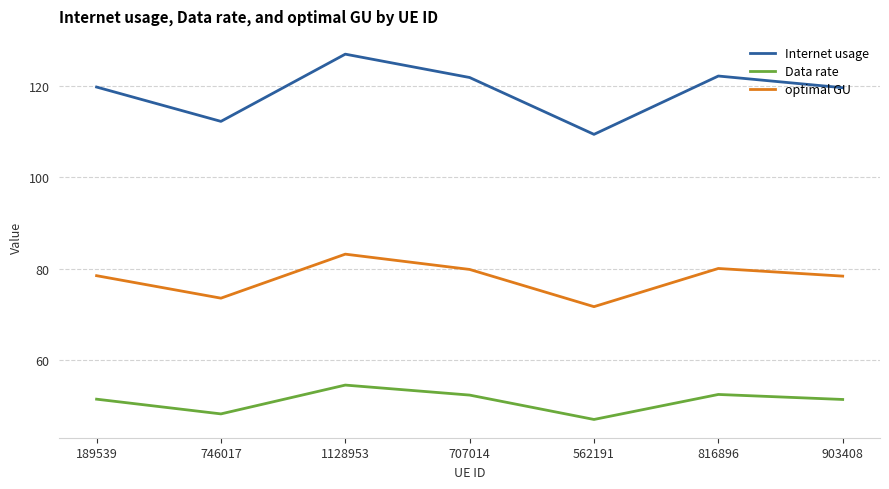

At which category does Data rate reach its first local peak?

1128953